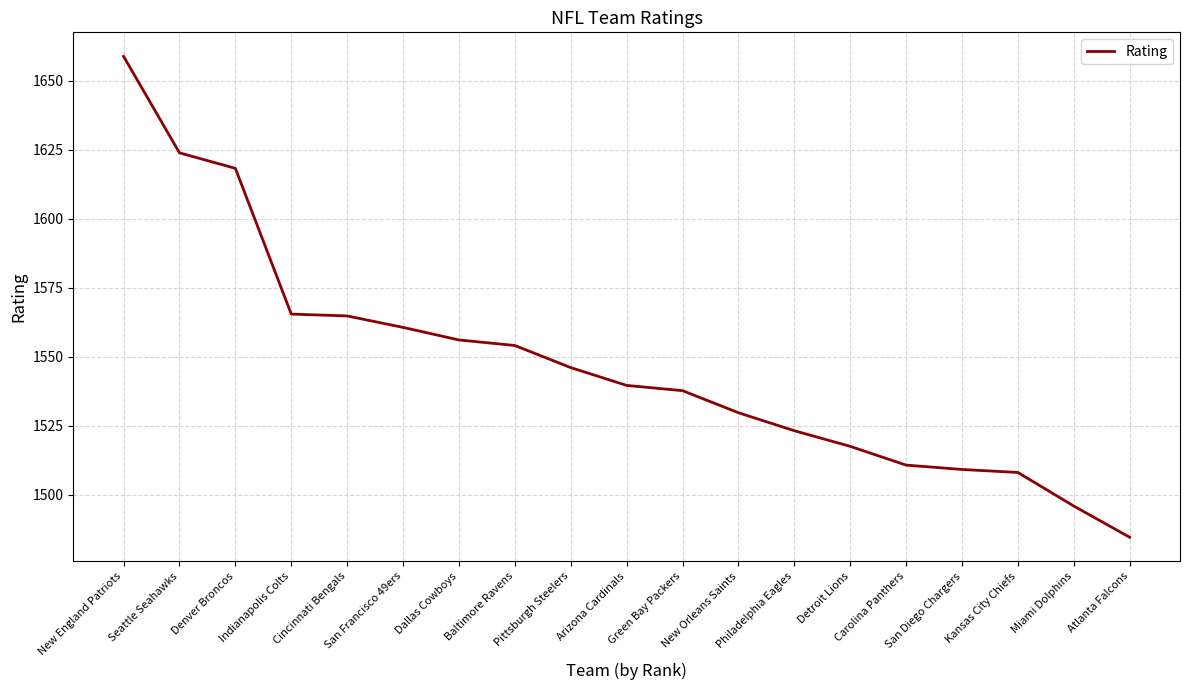

At which label does the data first exceed 1539?

New England Patriots